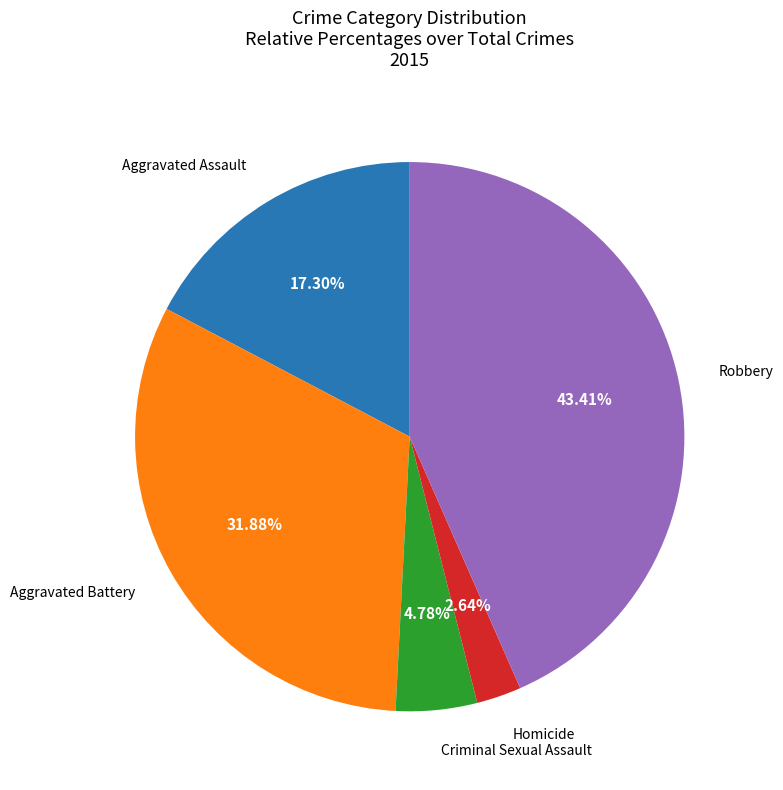

Is there any slice that represents more than half of the pie?

No